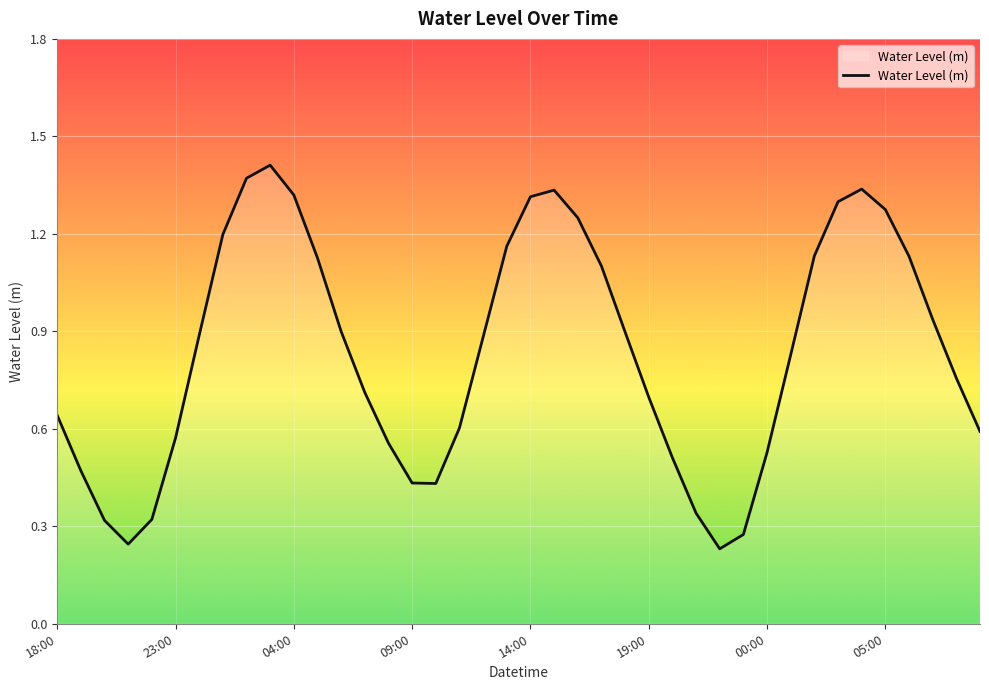

What is the difference between the maximum and minimum values?

1.2